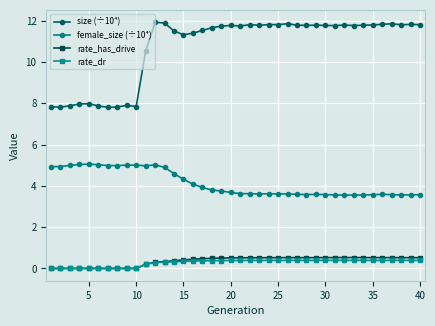

True or false: size (÷10⁴) and female_size (÷10⁴) intersect in this chart.

False